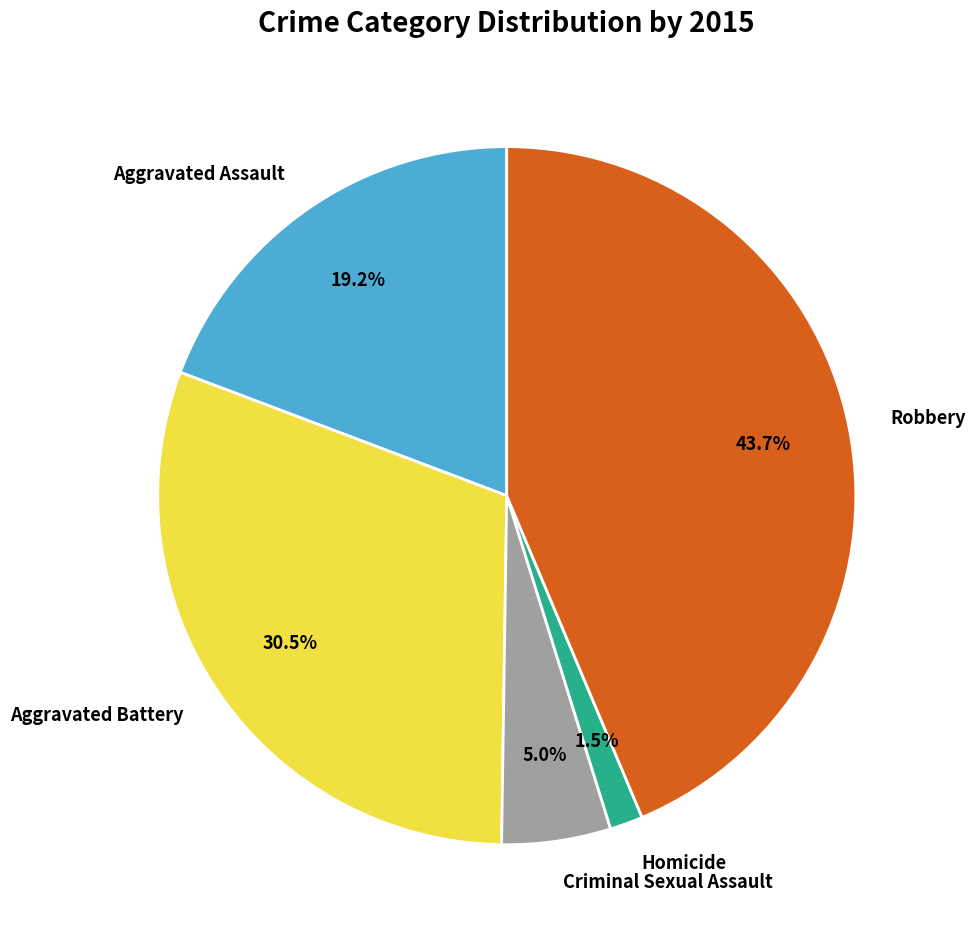

Combined, do Homicide and Robbery account for over 50%?

No